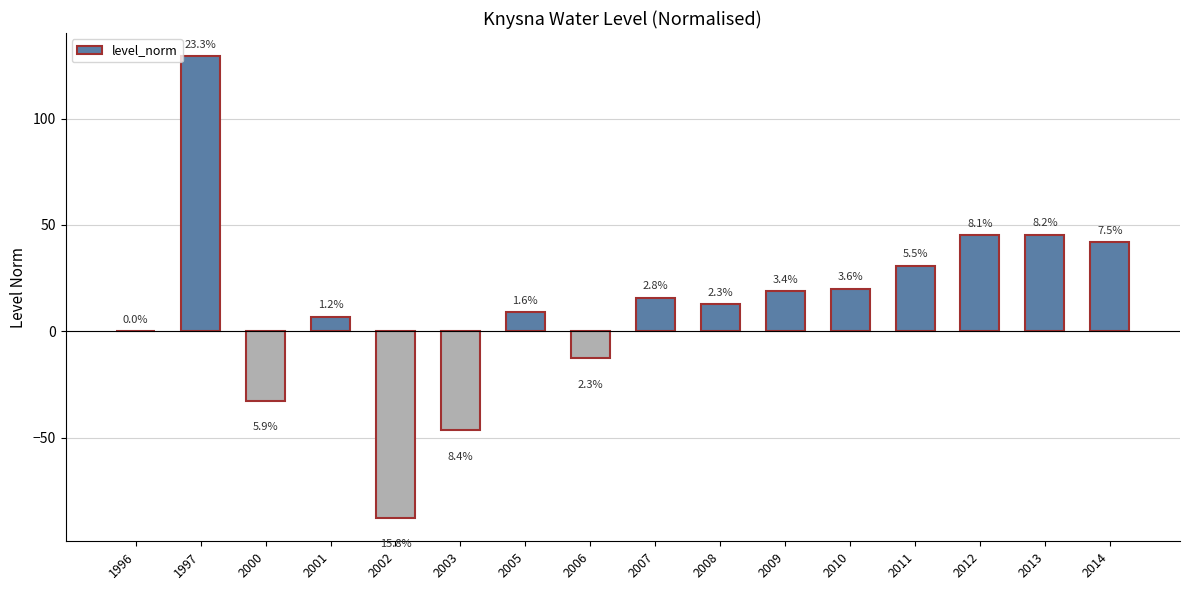

Are the bars horizontal?

No